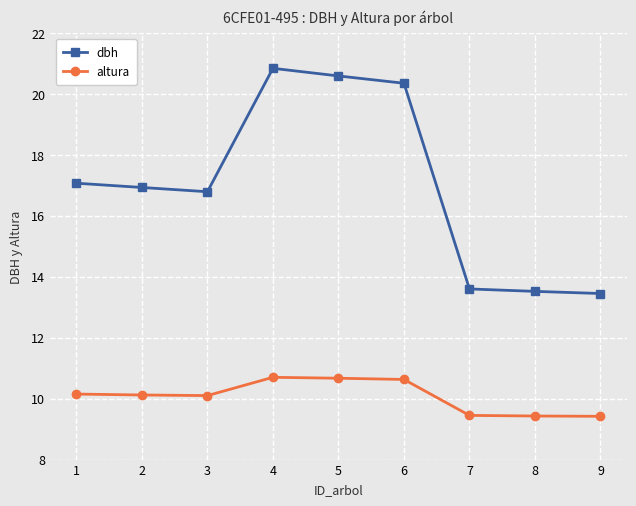

How many lines are shown in the chart?

2